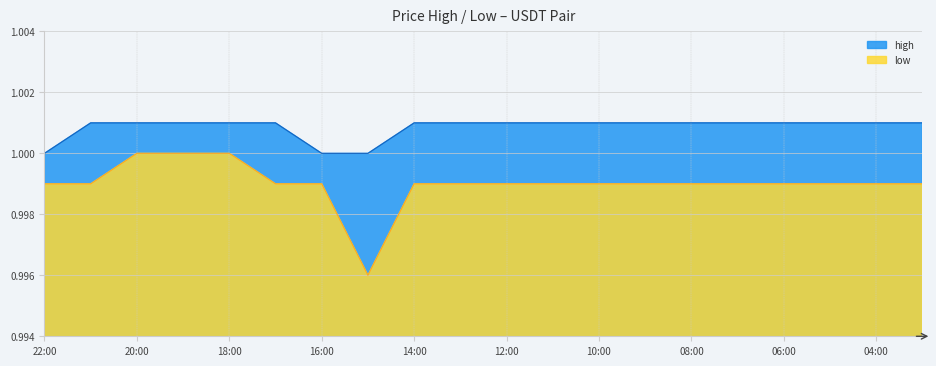

Which series has the largest total across all categories?

high